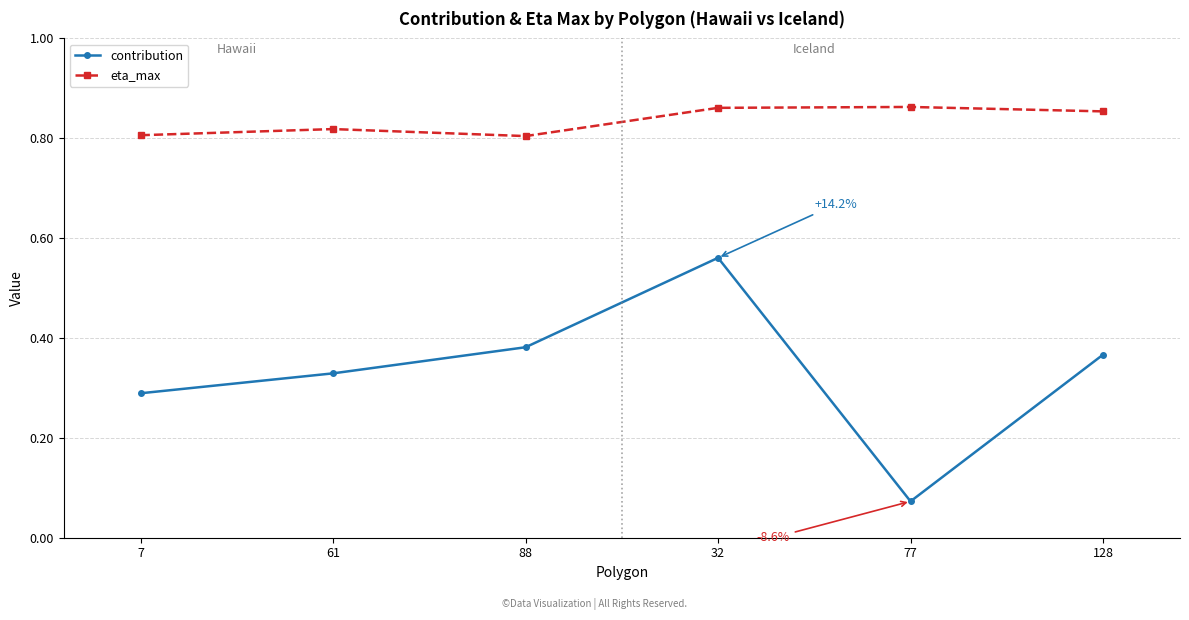

The value of contribution at 88 is 0.1. True or false?

False